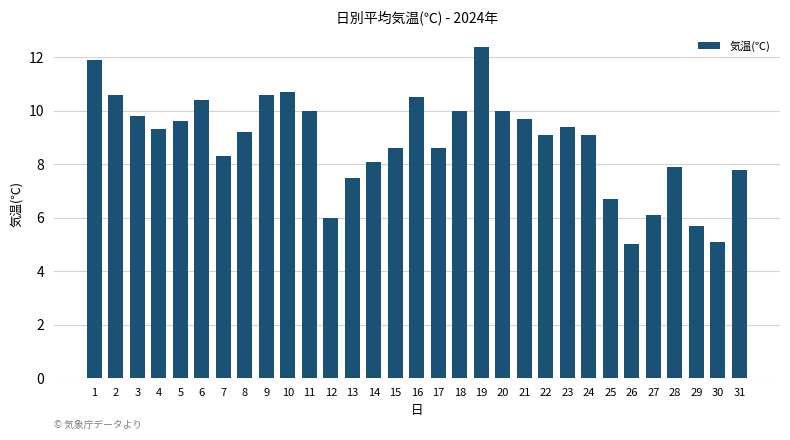

The value at 28 is 12.9. True or false?

False